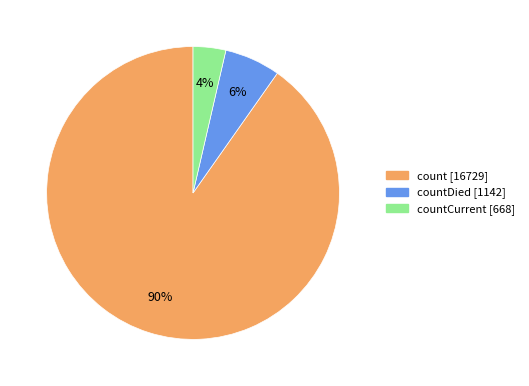

Do countDied [1142] and countCurrent [668] together represent more than half of the pie?

No